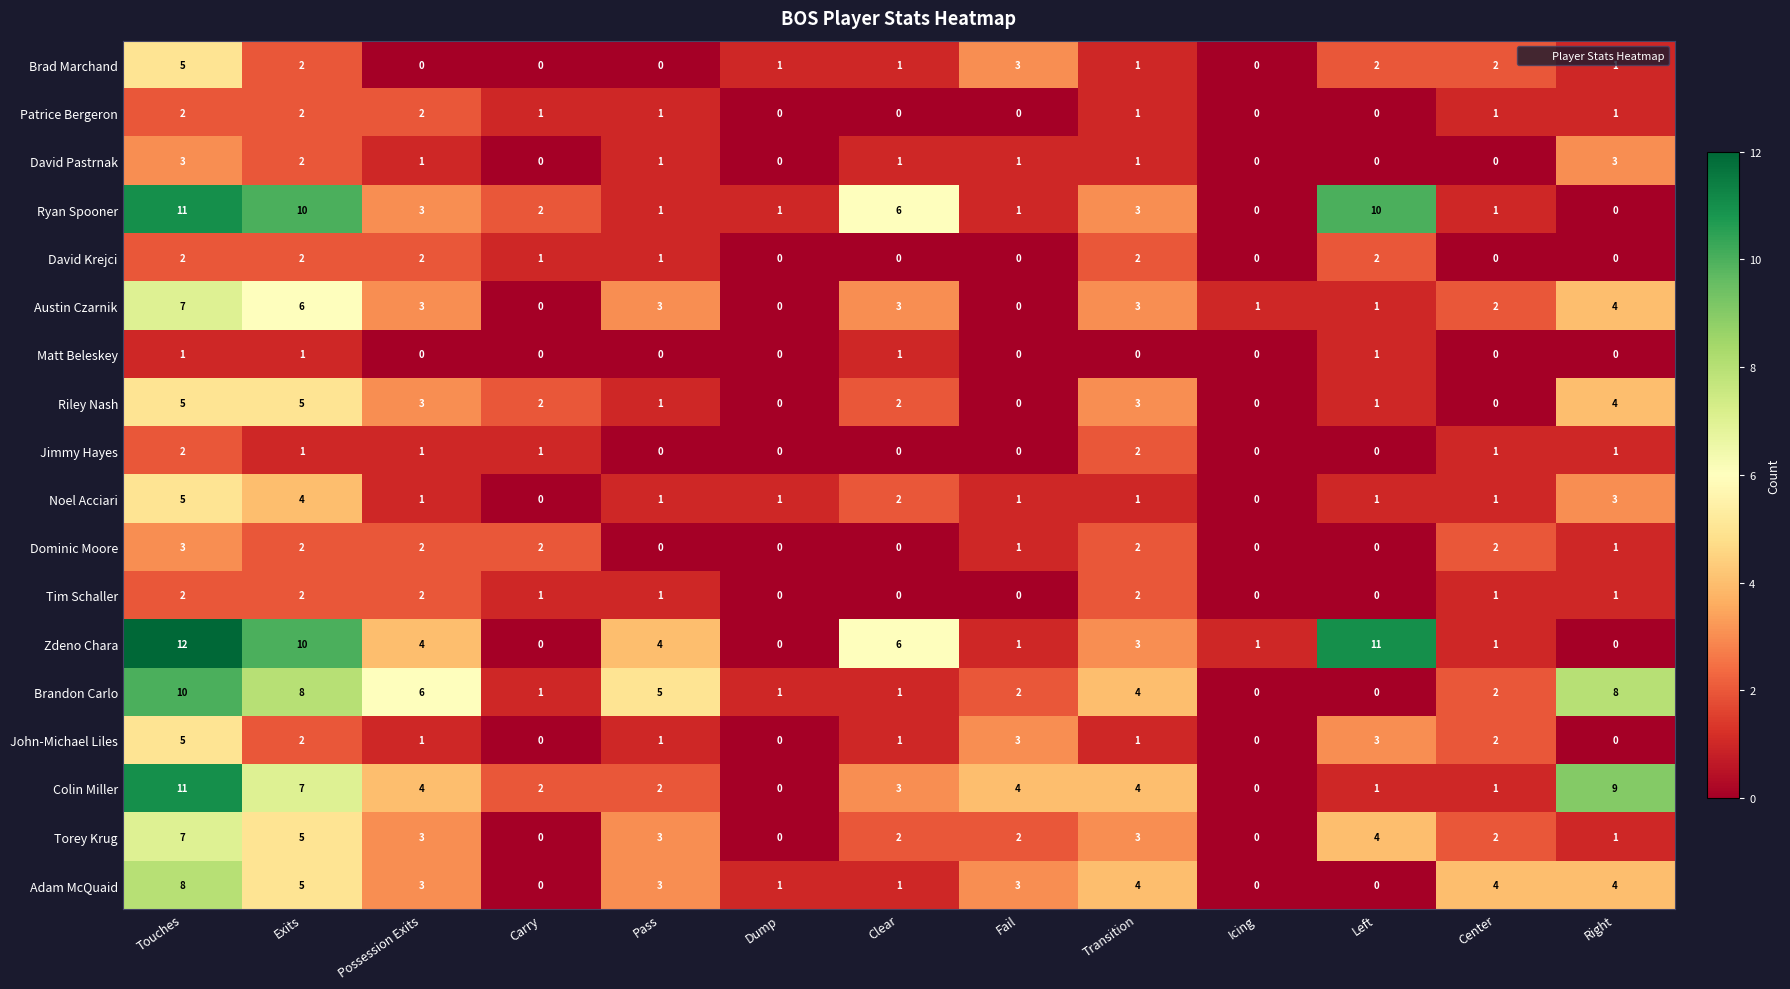

Which series has the widest spread of values?

Zdeno Chara